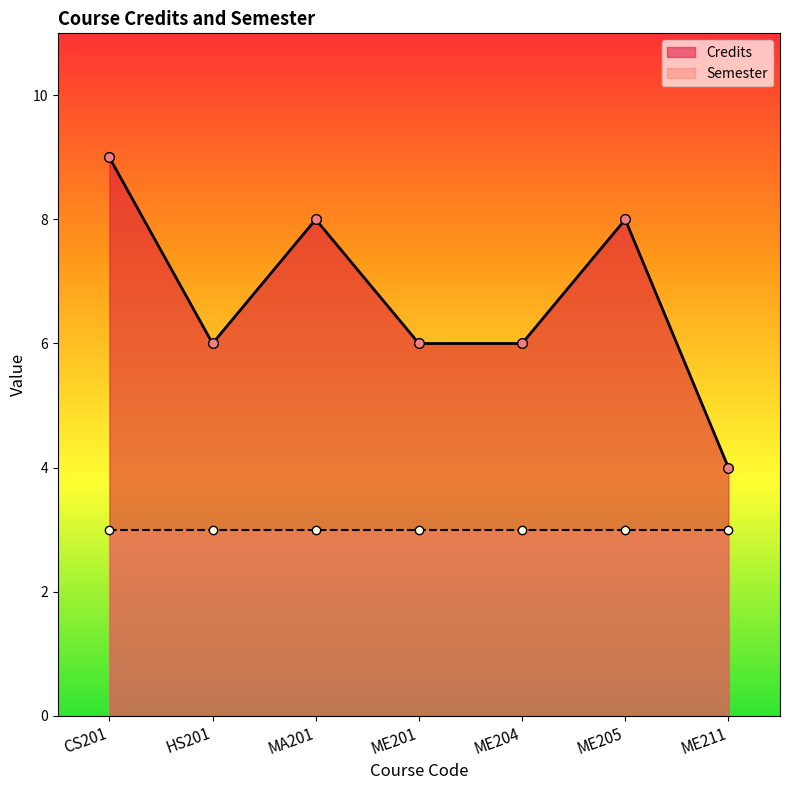

Does the chart display data point markers on the line(s)?

Yes